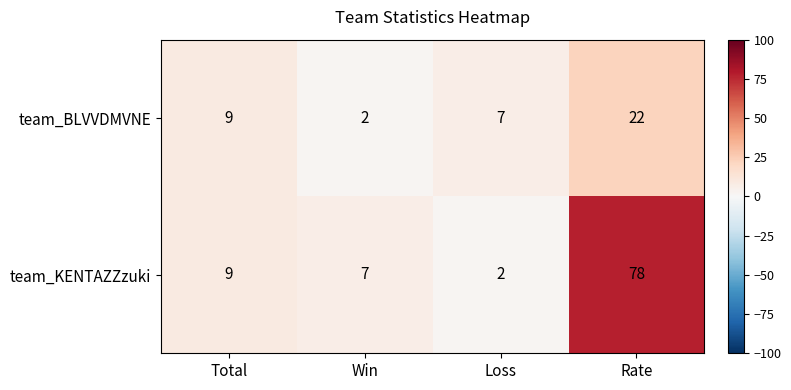

True or false: team_BLVVDMVNE has a value of 22 at Rate.

True